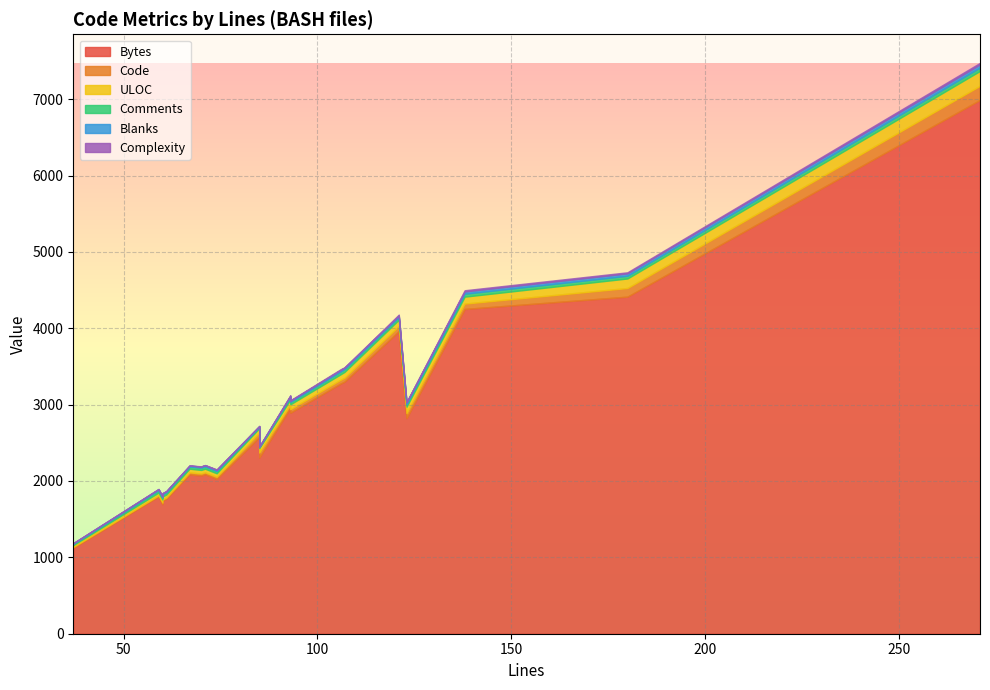

Where is Complexity nearest to the value 10?

106